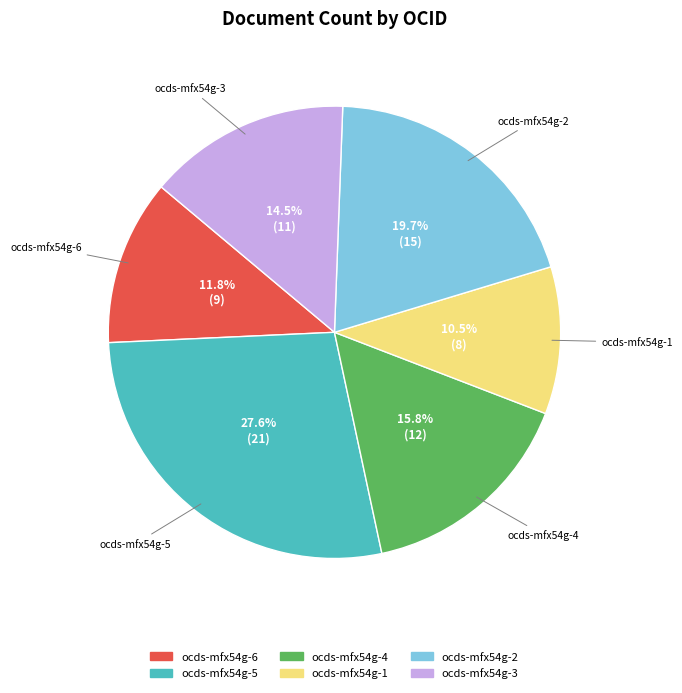

What percentage do ocds-mfx54g-3 and ocds-mfx54g-5 together represent?

42.1%